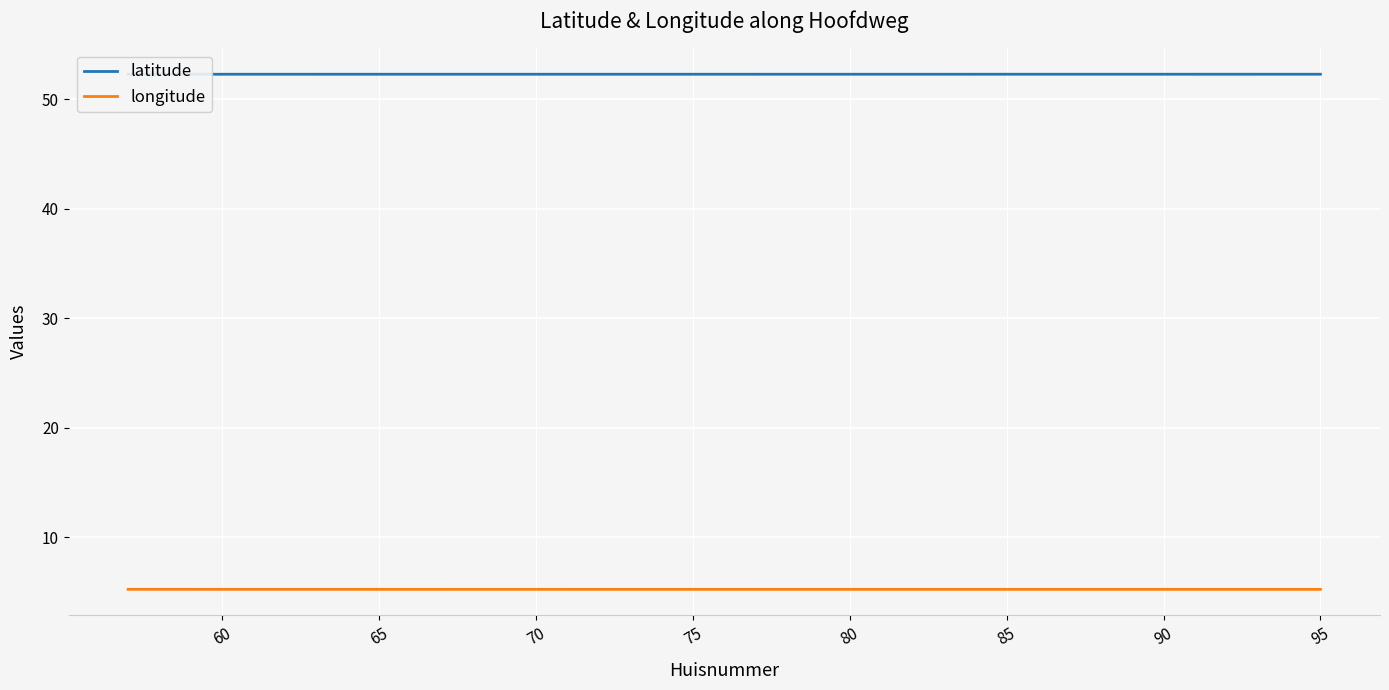

List the series in order of their overall mean, lowest first.

longitude, latitude